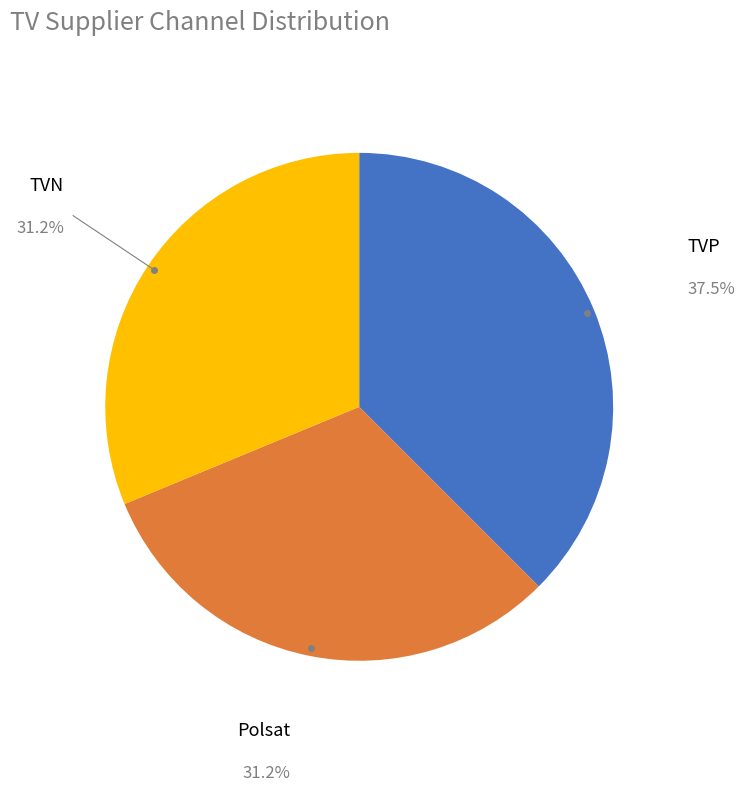

The TVP slice represents 38% of the pie. True or false?

True